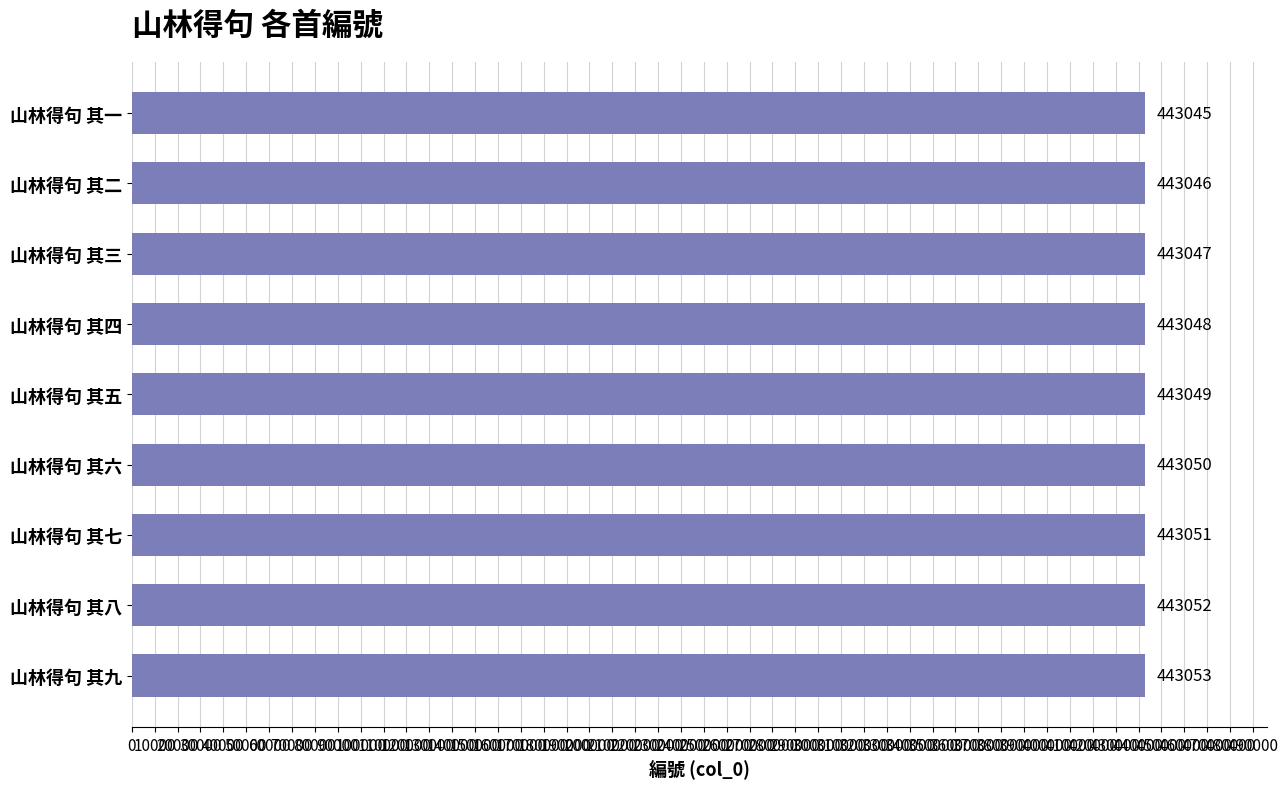

What is the difference between the maximum and minimum values?

8